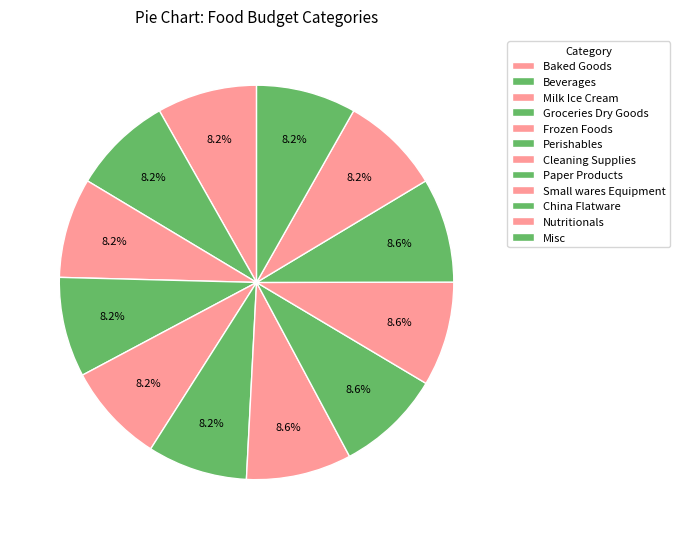

Count the number of slices in the pie.

12